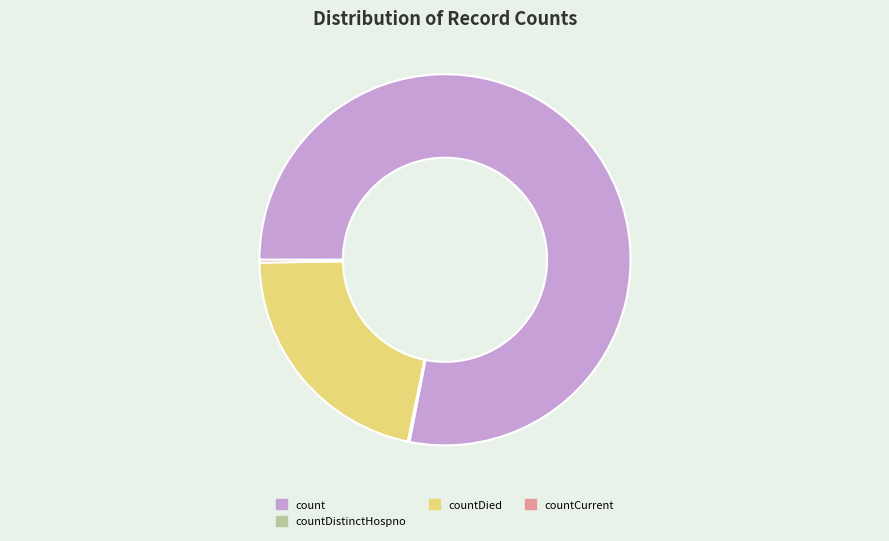

Which has a higher value, countCurrent or count?

count